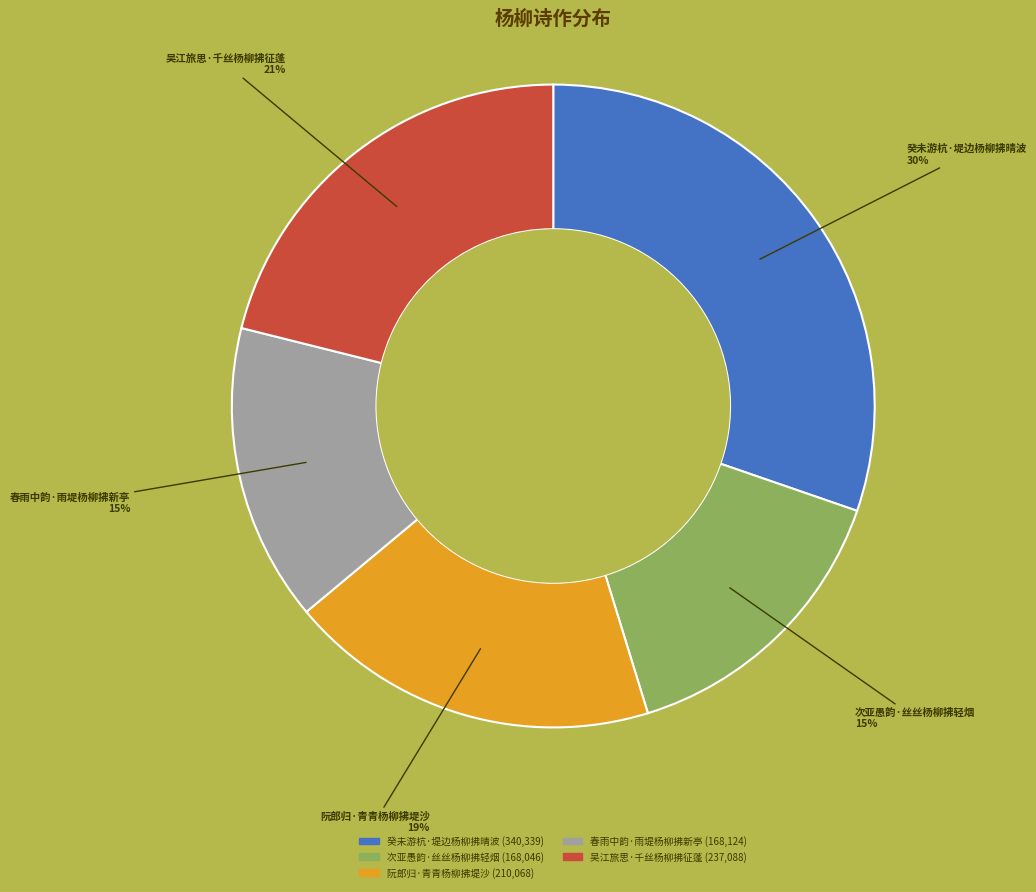

Do 次亚愚韵·丝丝杨柳拂轻烟 and 吴江旅思·千丝杨柳拂征蓬 together represent more than half of the pie?

No